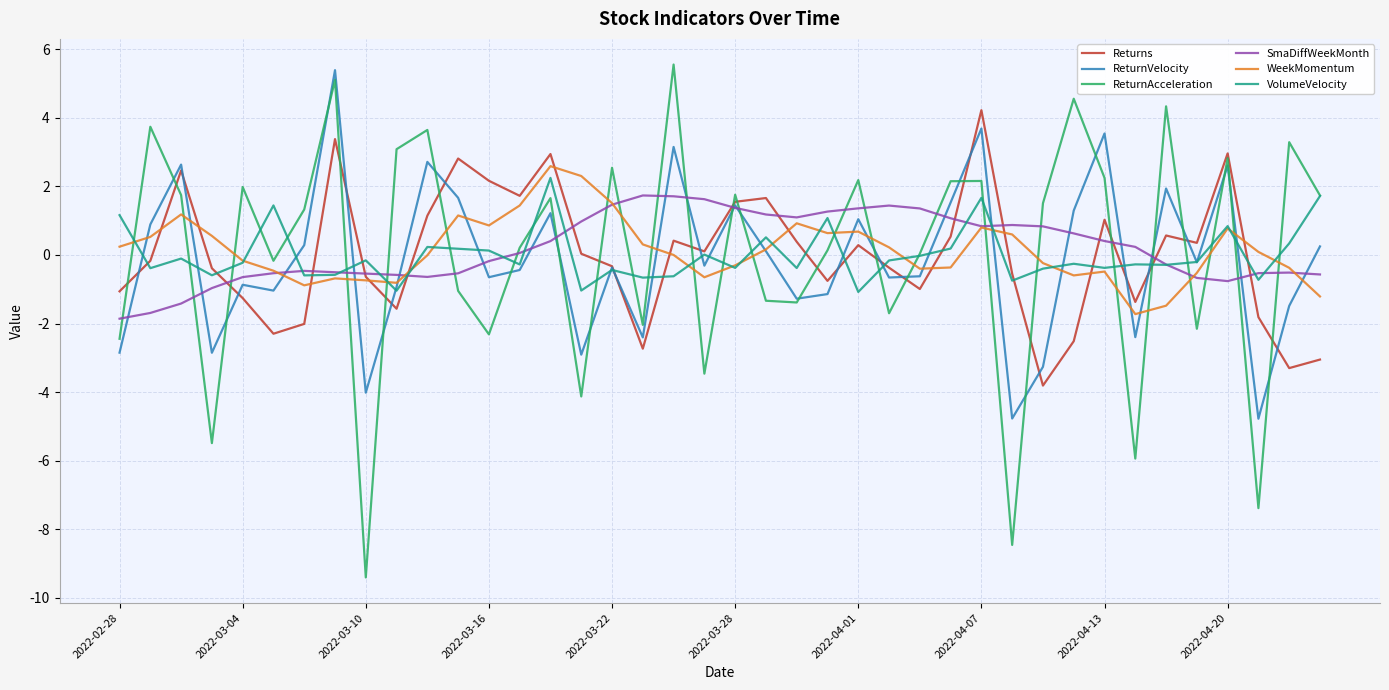

Which series has the widest spread of values?

ReturnAcceleration